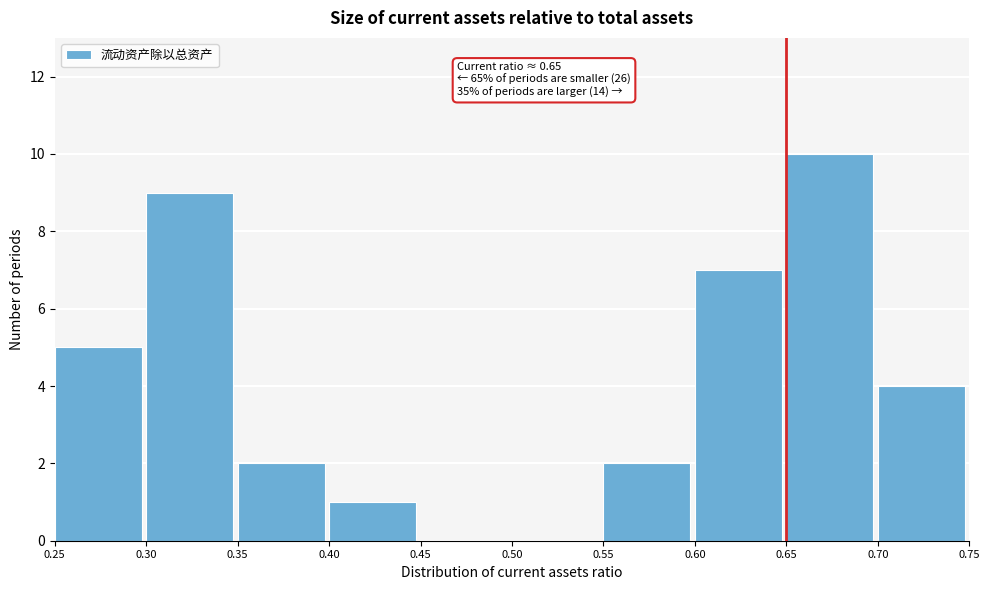

Over which range of the x-axis is the bar tallest?

0.65 to 0.70